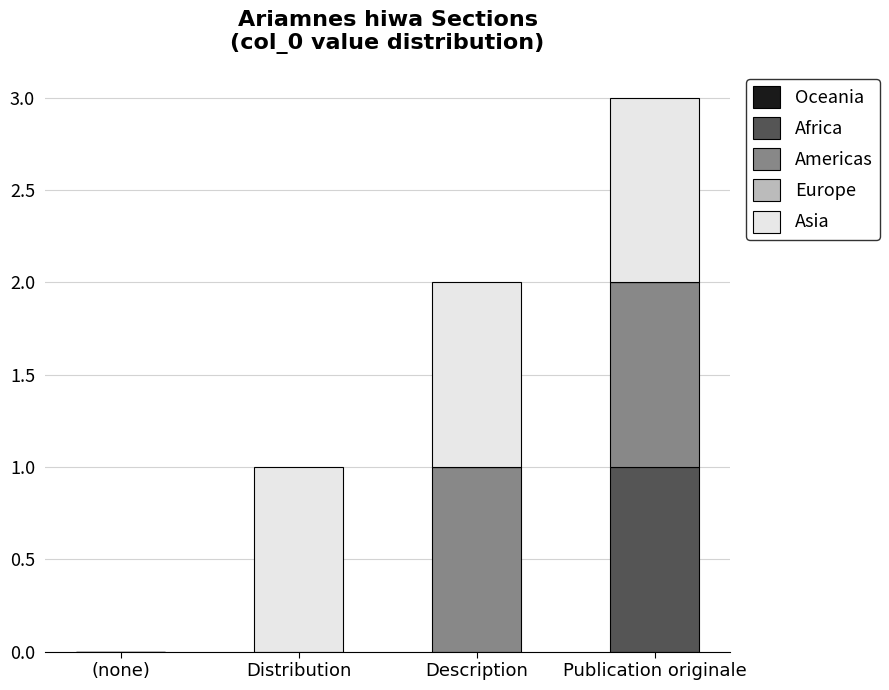

Reading left to right, what are the values for Africa?

(none)=0	Distribution=0	Description=0	Publication originale=1